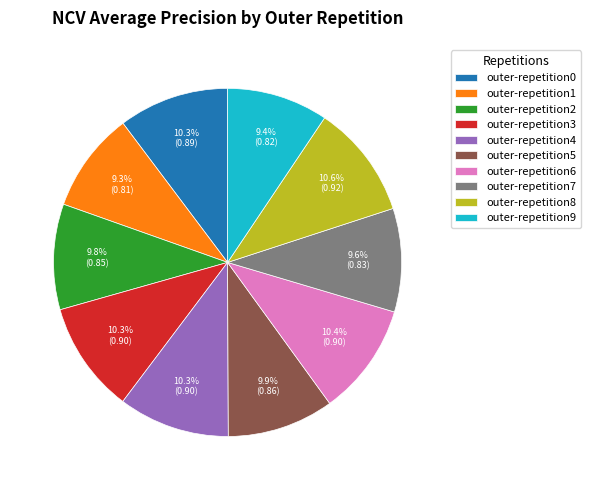

To the nearest percent, what portion does outer-repetition4 represent?

10%